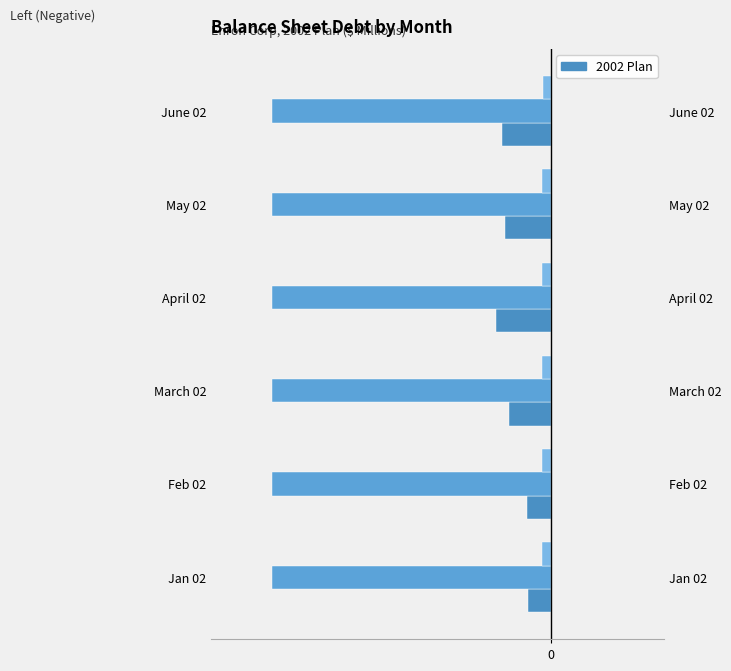

Read the Short-Term Debt value at Feb 02.

-85.8